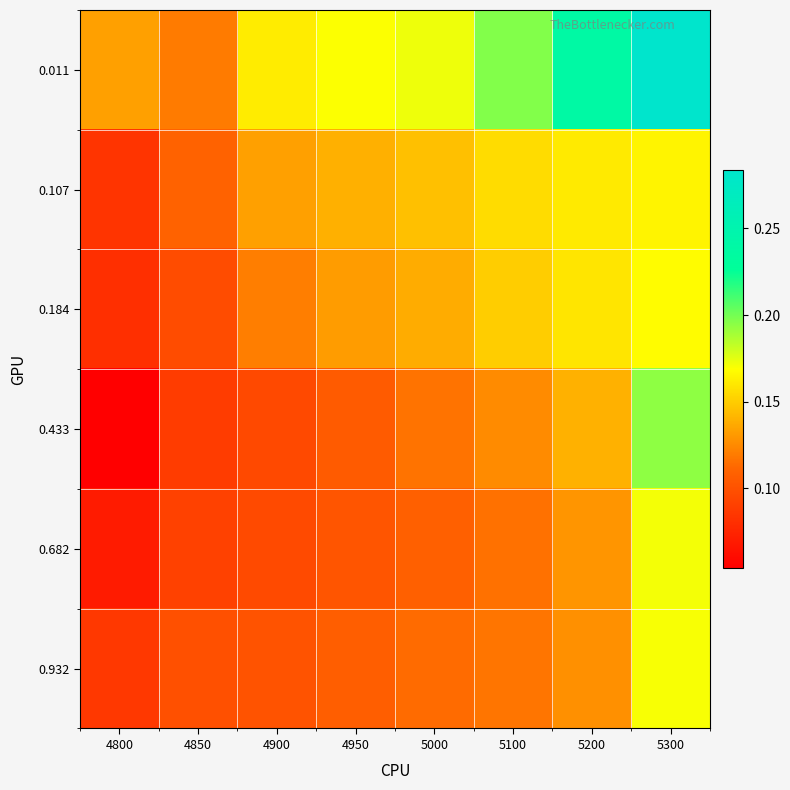

Between 4850 and 5300, which series saw the biggest shift?

0.011